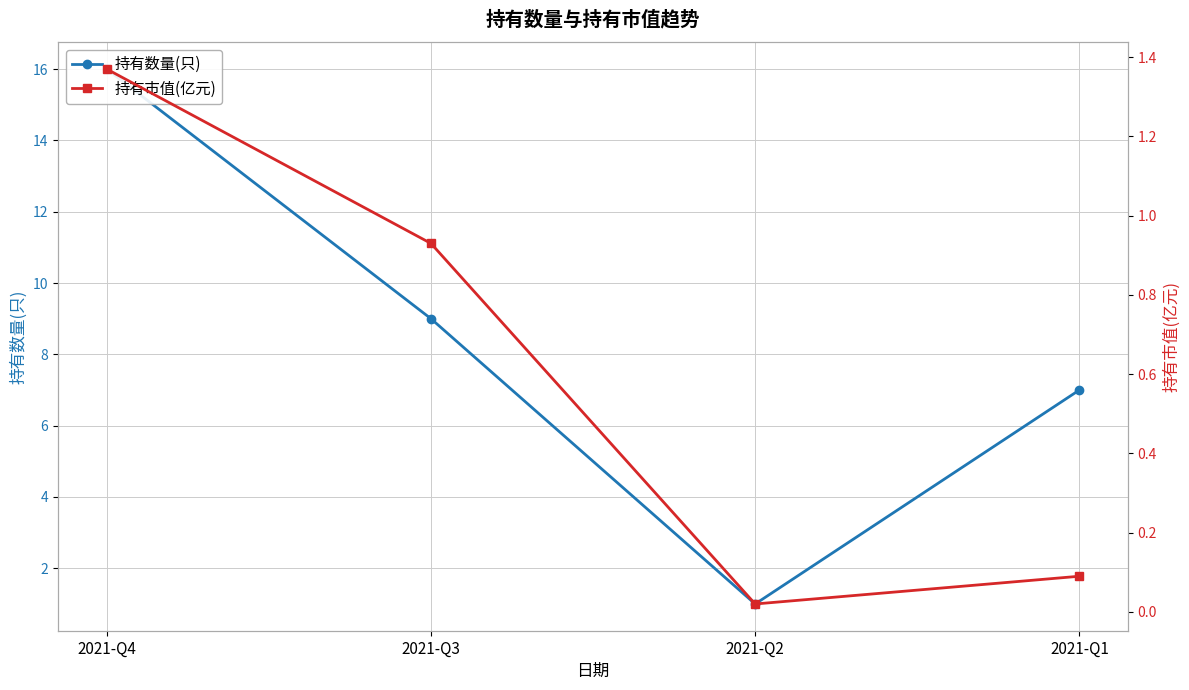

The 持有市值(亿元) series shows 0.9 at 2021-Q3. True or false?

True